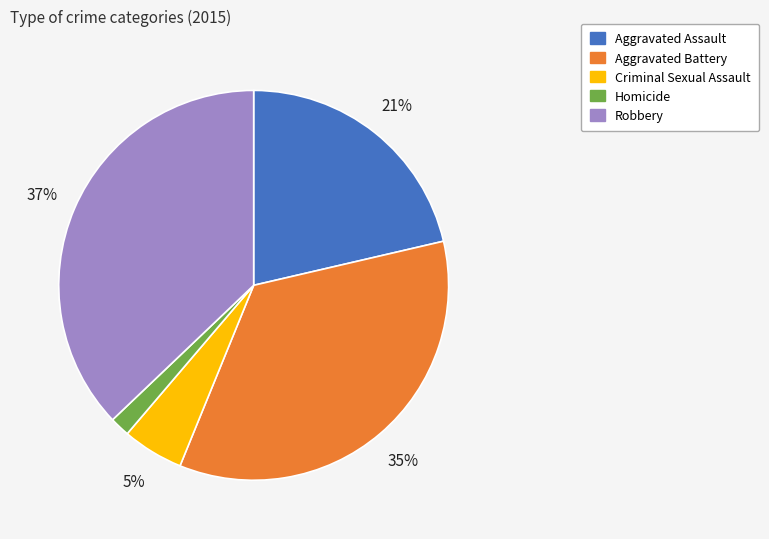

Combined, do Aggravated Battery and Aggravated Assault account for over 50%?

Yes